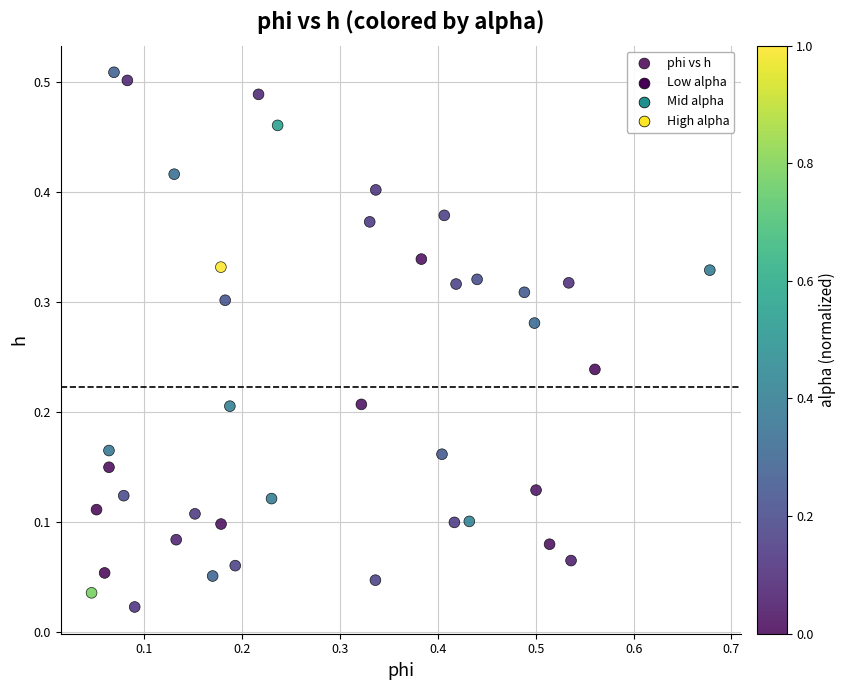

What is the range of X values (max minus min)?

0.6